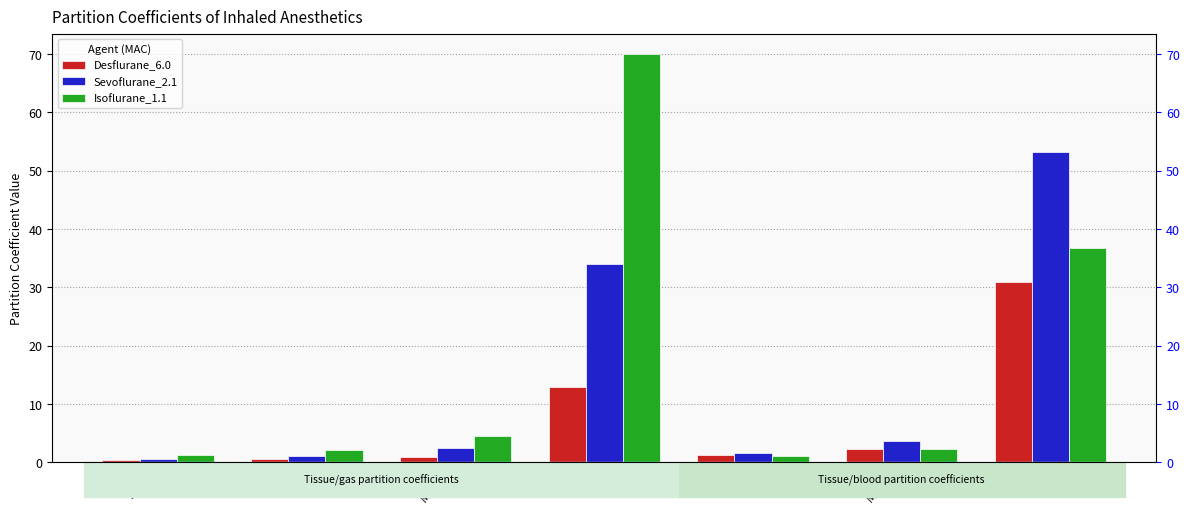

What is the label of the 6th bar from the left?

Muscle